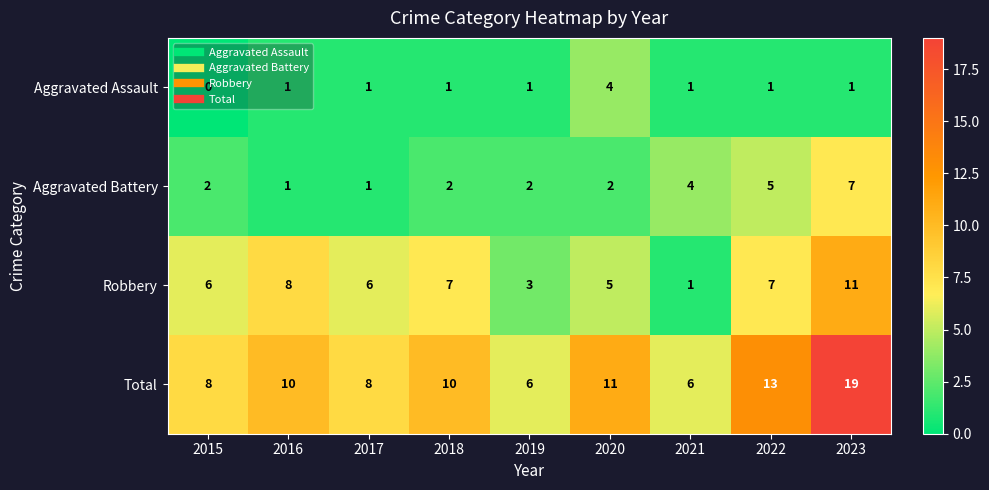

What is the difference between the maximum and minimum values in the Robbery series?

10